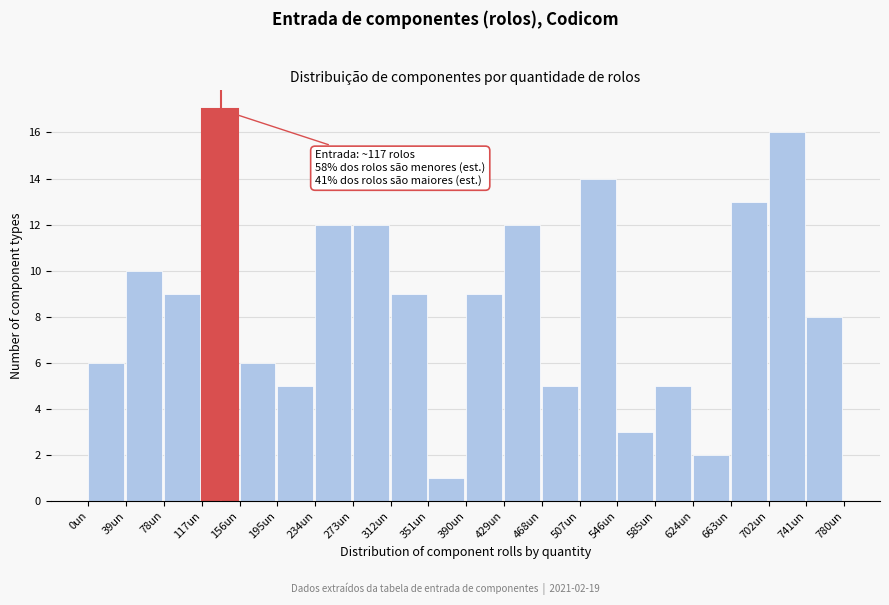

Reading left to right, transcribe all the data shown in this chart.

0un=6	39un=10	78un=9	117un=17	156un=6	195un=5	234un=12	273un=12	312un=9	351un=1	390un=9	429un=12	468un=5	507un=14	546un=3	585un=5	624un=2	663un=13	702un=16	741un=8